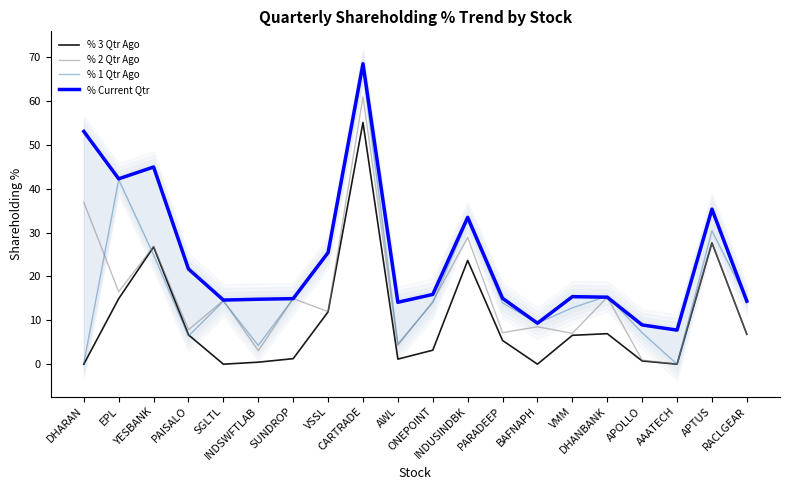

Reading right to left, what are all the values shown in this chart?

% 3 Qtr Ago: 6.8	27.7	0.0	0.7	7.0	6.6	0.0	5.4	23.7	3.2	1.2	55.1	11.9	1.3	0.5	0.0	6.7	26.7	14.9	0.0
% 2 Qtr Ago: 6.8	27.7	0.0	0.9	15.3	7.0	8.5	7.2	28.9	14.3	4.3	61.0	12.0	15.0	3.1	14.5	7.8	26.9	16.5	36.9
% 1 Qtr Ago: 14.7	30.4	0.0	7.2	15.5	12.9	9.3	14.0	32.9	14.0	4.6	67.3	25.4	14.9	4.3	14.4	6.4	24.9	42.1	0.2
% Current Qtr: 14.4	35.4	7.8	8.9	15.3	15.4	9.3	15.0	33.5	15.9	14.1	68.5	25.4	14.9	14.8	14.6	21.7	45.0	42.3	53.1